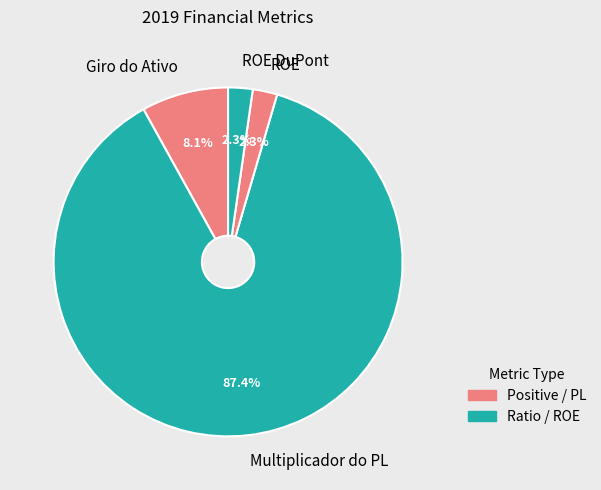

Which has a higher value, Giro do Ativo or ROE DuPont?

Giro do Ativo